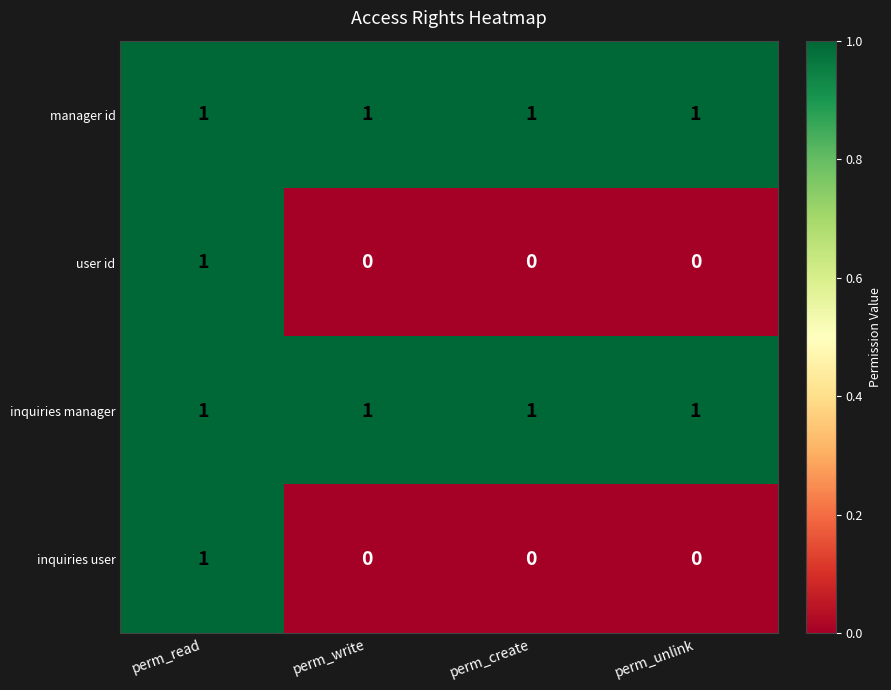

At which label does inquiries user reach its peak?

perm_read